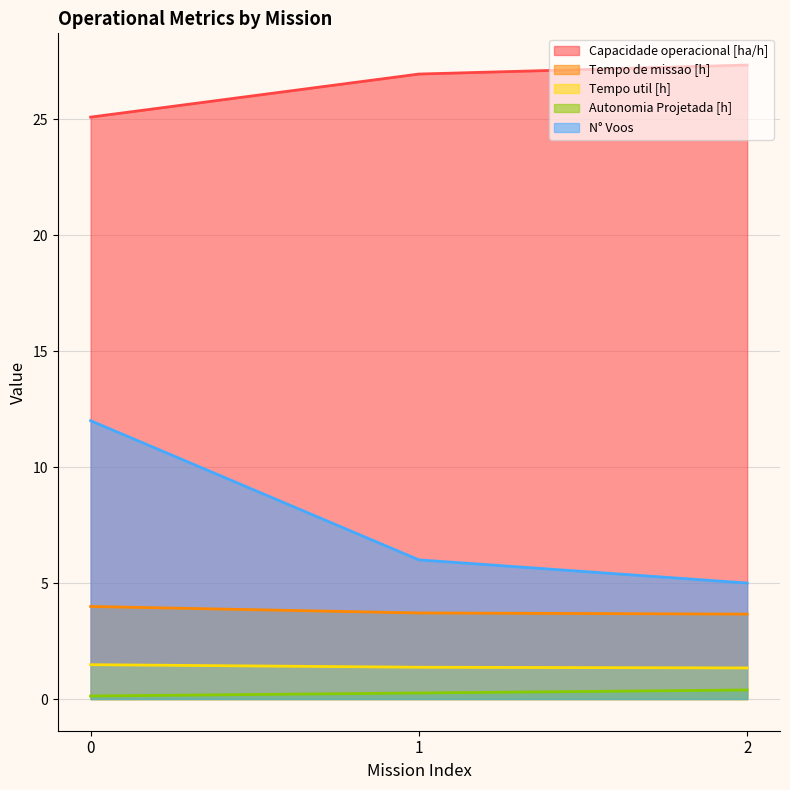

What is the difference between the maximum and second lowest values in the Tempo util [h] series?

0.1